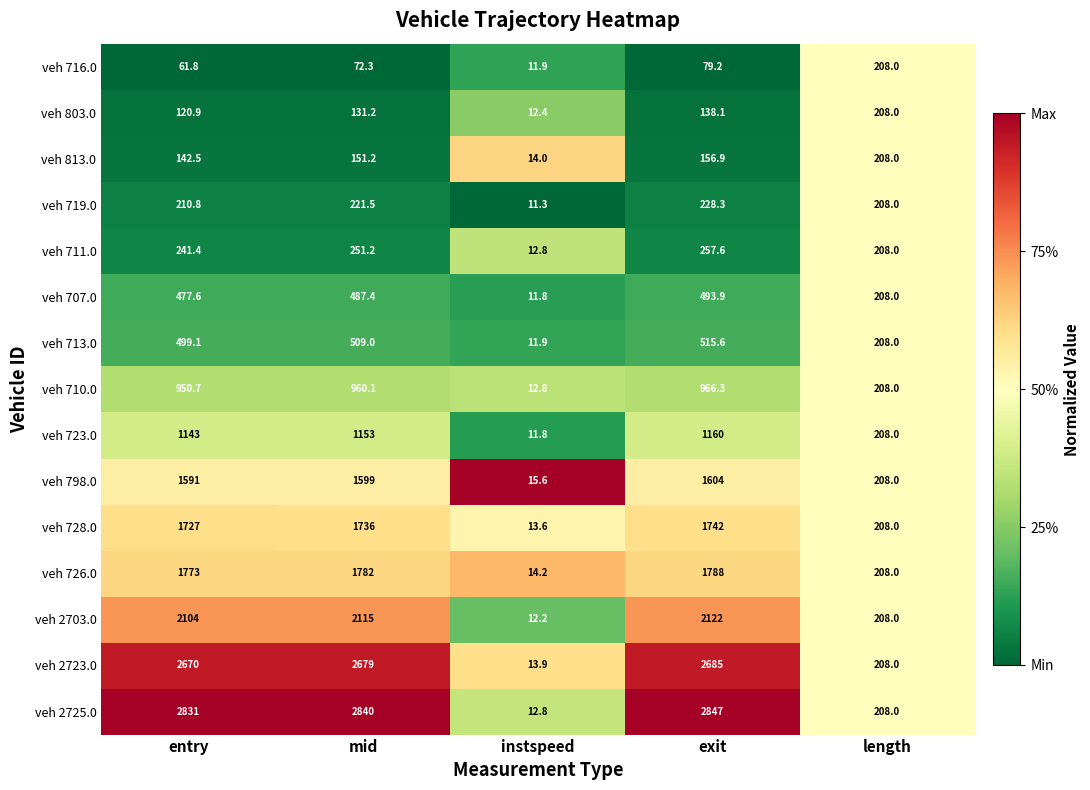

What is the lowest value of the veh 726.0 series?

14.2